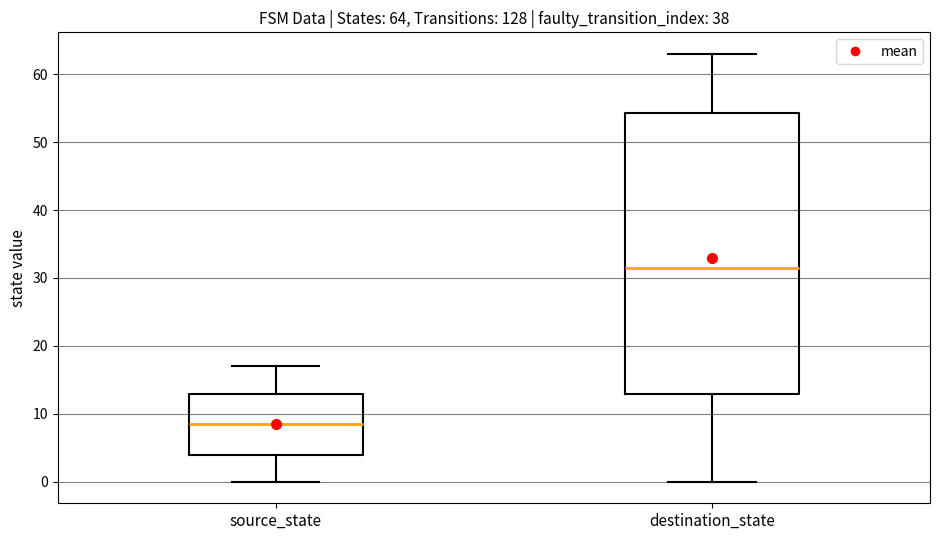

Which box's median line is the highest?

destination_state